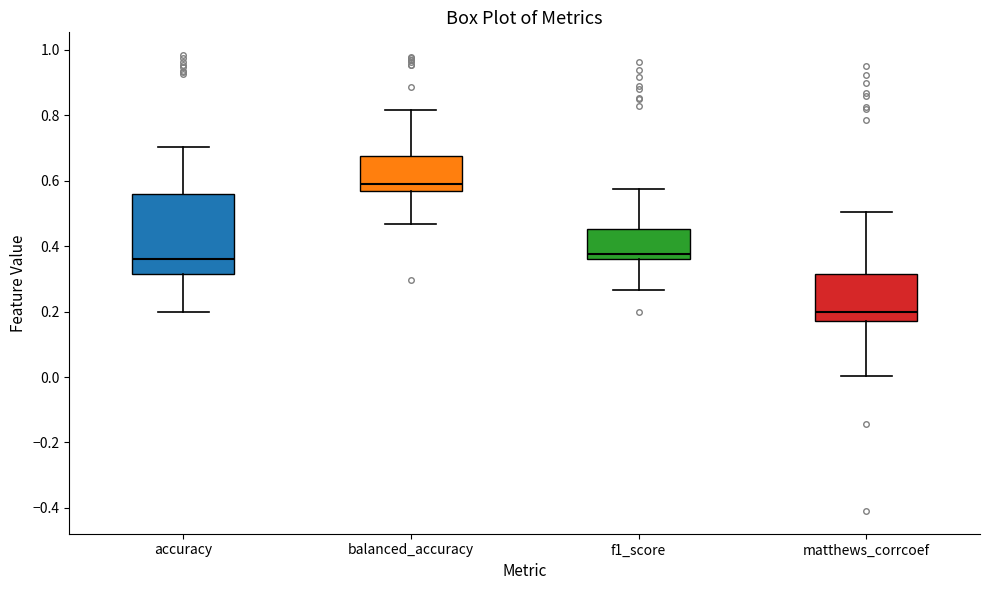

Which box's median line is the highest?

balanced_accuracy